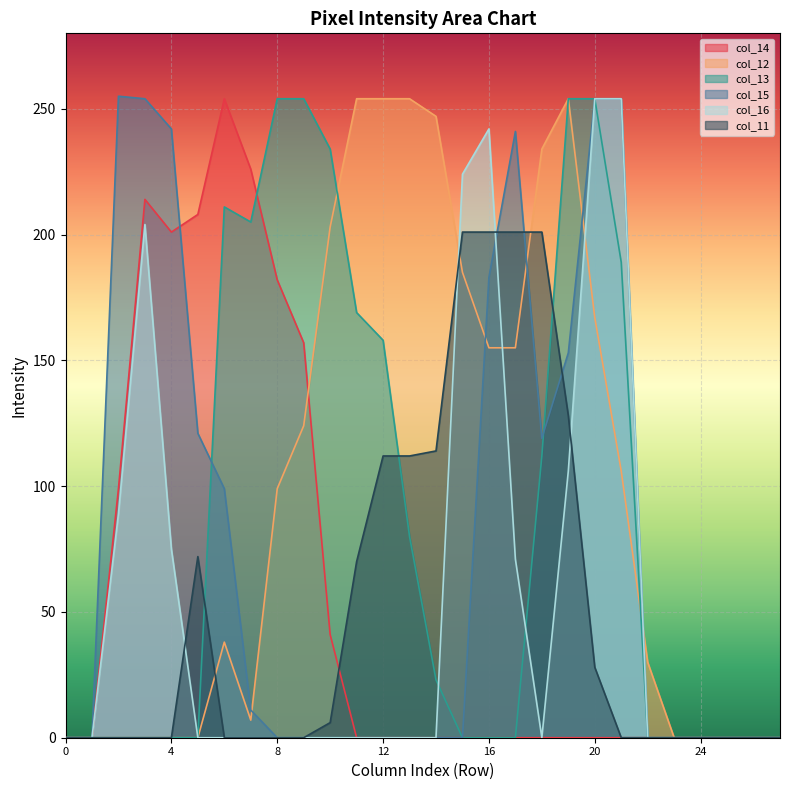

How many positive values does the col_14 series have?

9